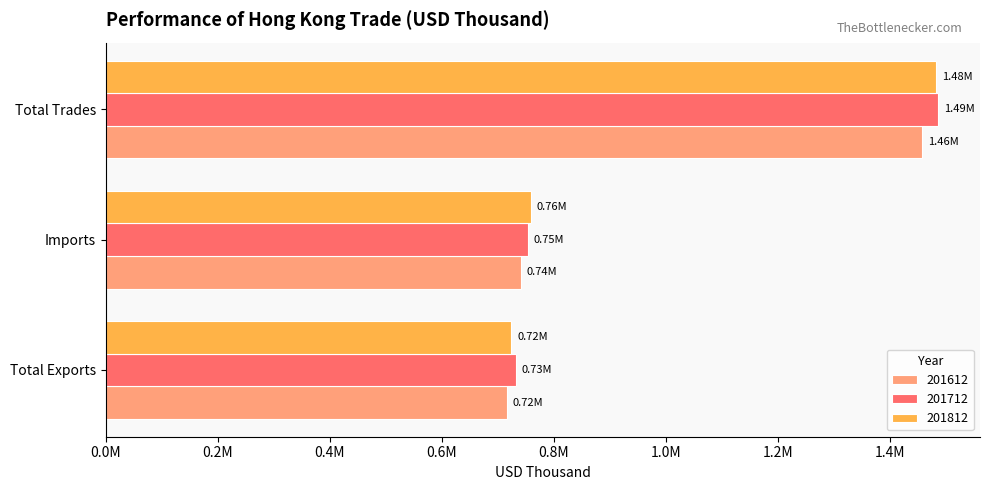

What is the difference between the 201812 values at Total Trades and Total Exports?

758978.5